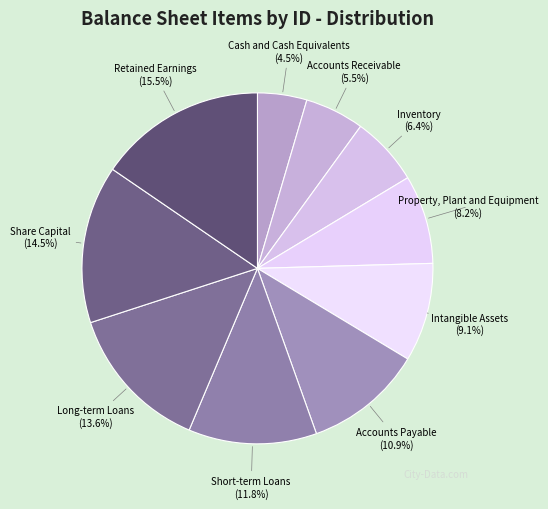

To the nearest percent, what is the combined percentage of Retained Earnings and Property, Plant and Equipment?

24%